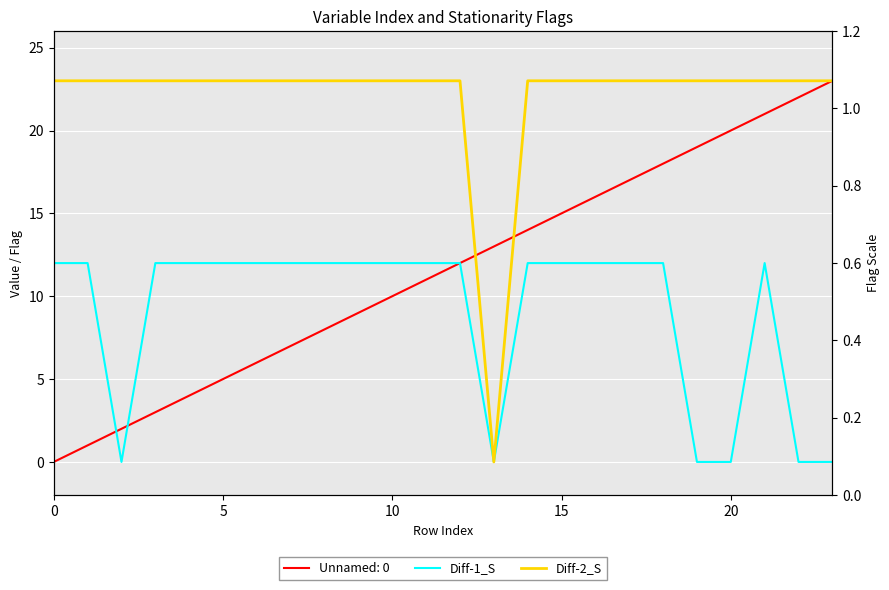

True or false: Diff-2_S has a value of 23 at 10.

True